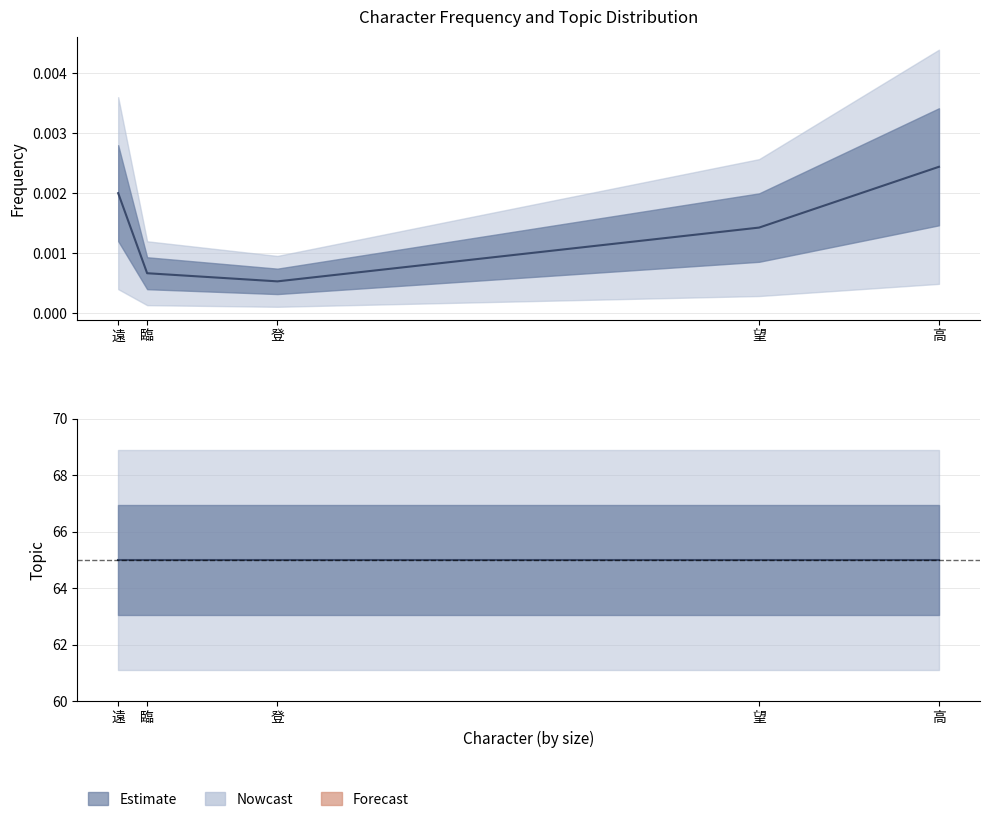

Rank the categories by value from lowest to highest.

登, 臨, 望, 遠, 高